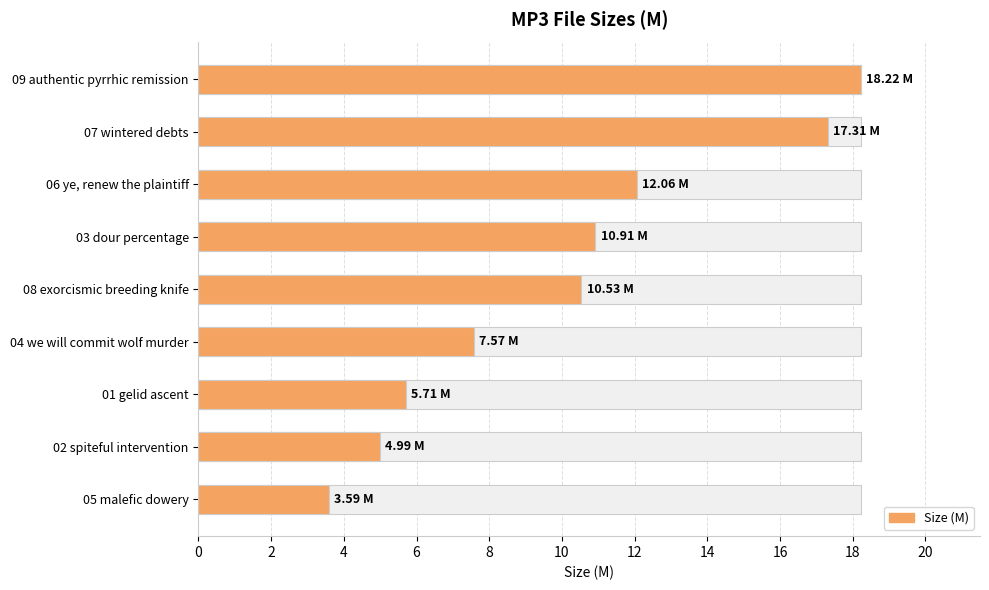

What is the value of the 5th bar from the left?

10.5